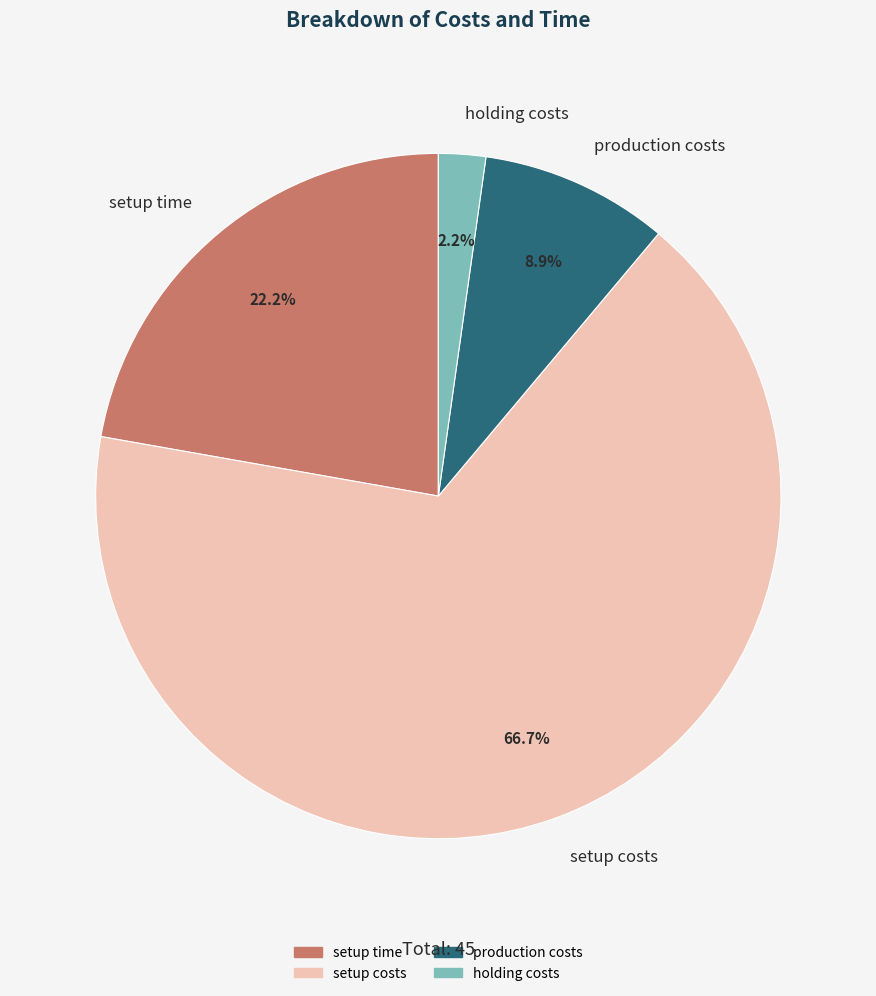

To the nearest percent, what portion does setup costs represent?

67%